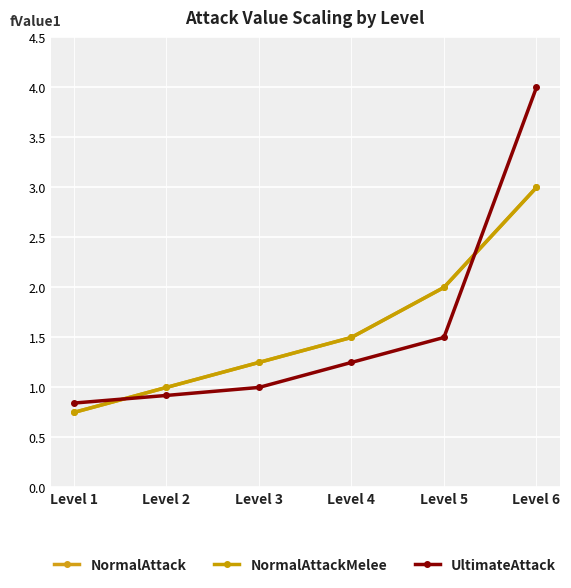

Is this an area chart (filled region under the line)?

No